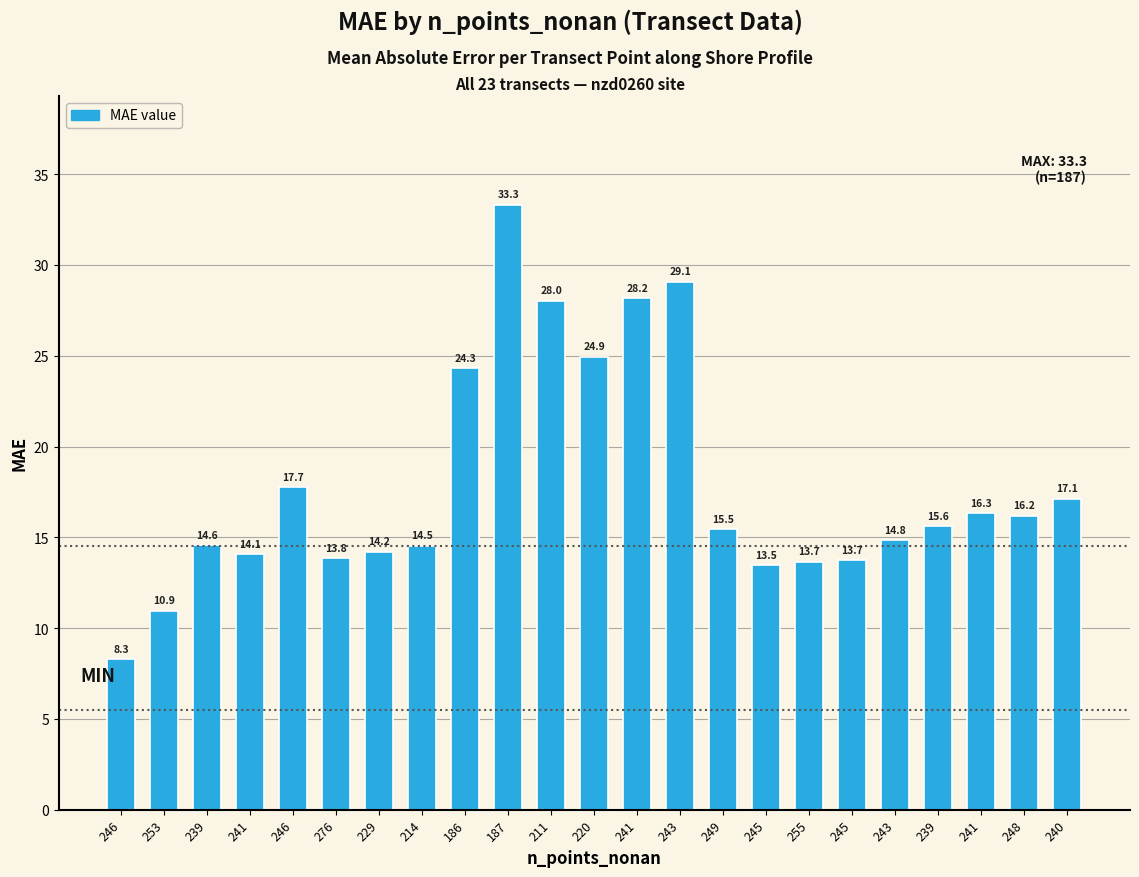

What is the sum of all values?

412.4